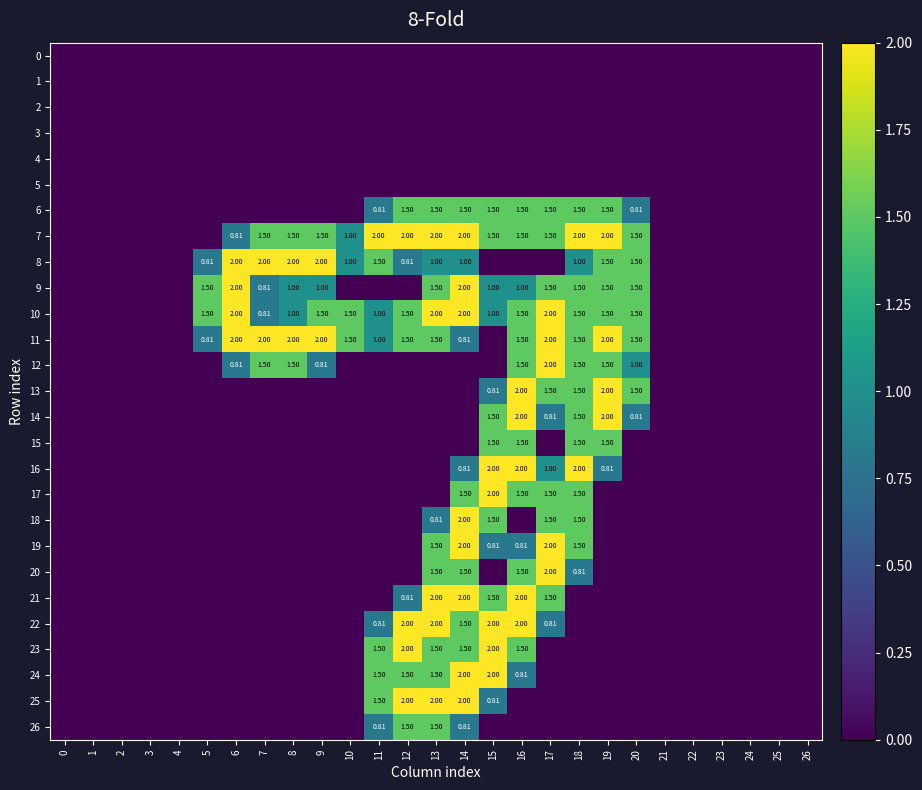

At 7, list the series in order from largest to smallest.

8, 11, 7, 12, 9, 10, 0, 1, 2, 3, 4, 5, 6, 13, 14, 15, 16, 17, 18, 19, 20, 21, 22, 23, 24, 25, 26